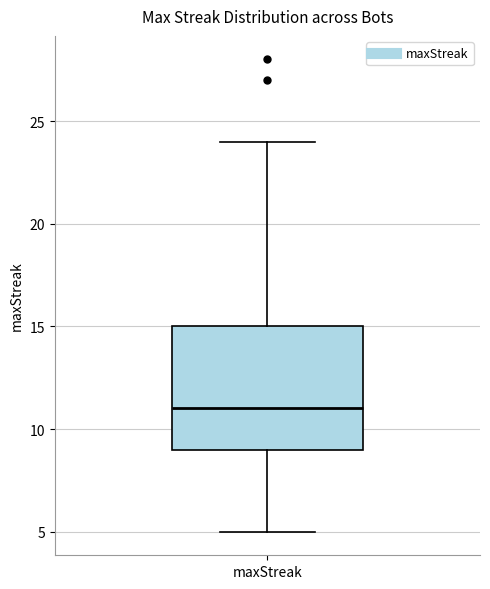

Read this box plot against the y-axis: the position of the median line, the range covered by the box, and the ends of both whiskers. The values are not printed on the chart, so give them approximately, as read against the axis.

median 11, box 9 to 15, whiskers 5 to 24